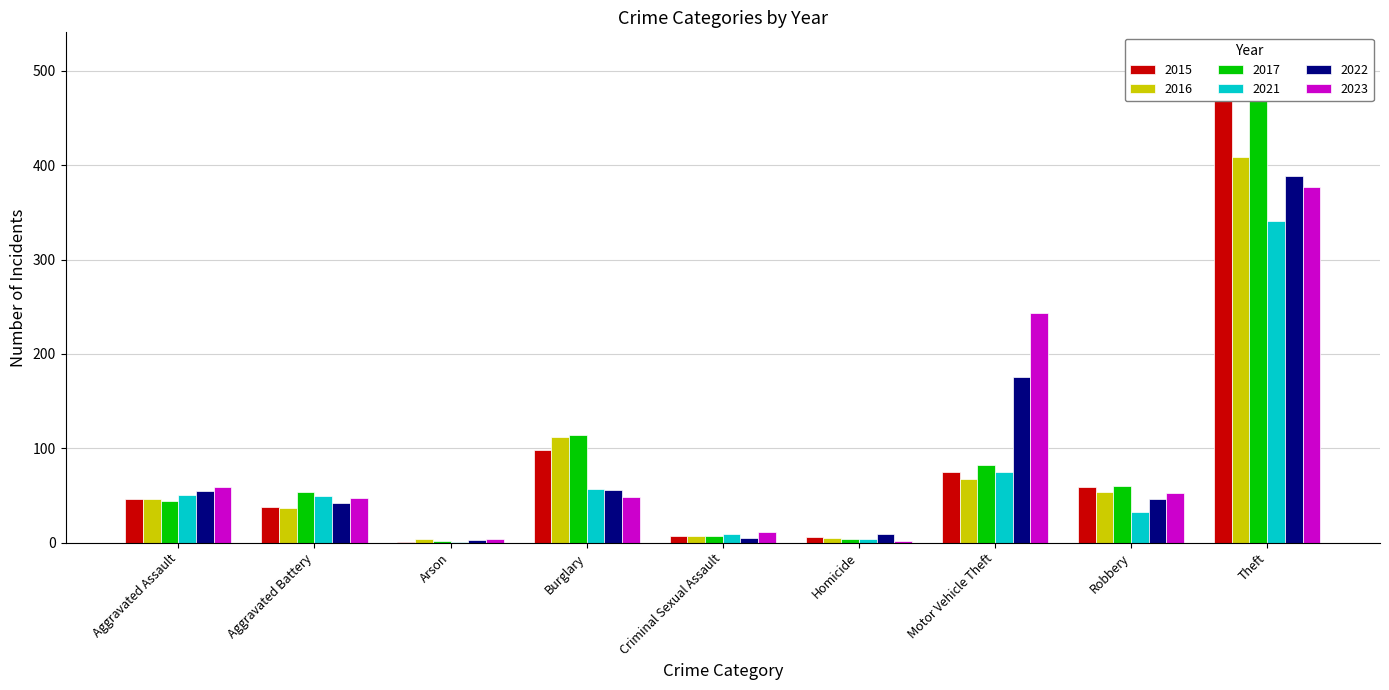

What is the difference between the maximum and minimum values in the 2023 series?

375